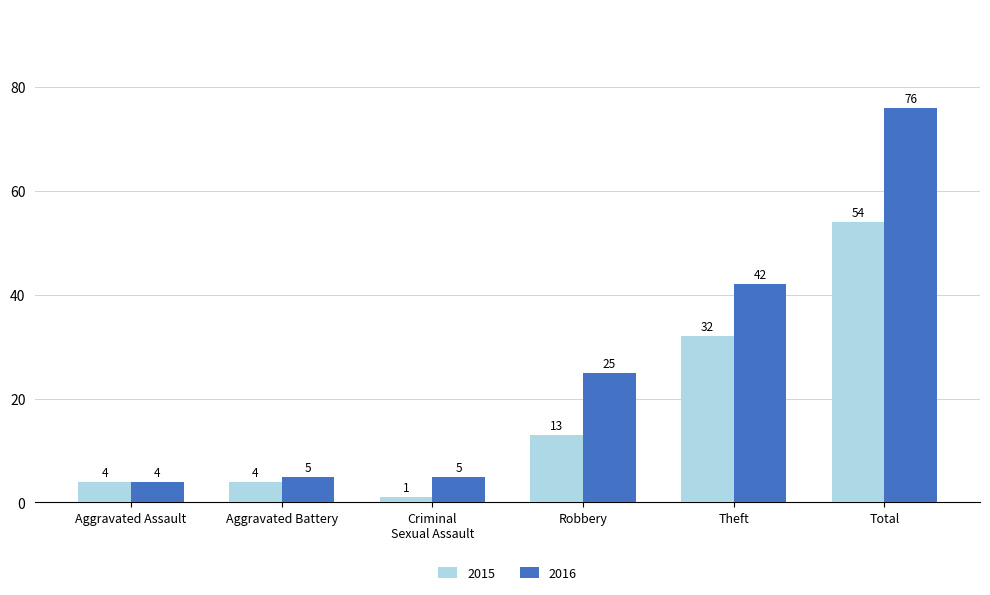

At Theft, list the series in order from largest to smallest.

2016, 2015